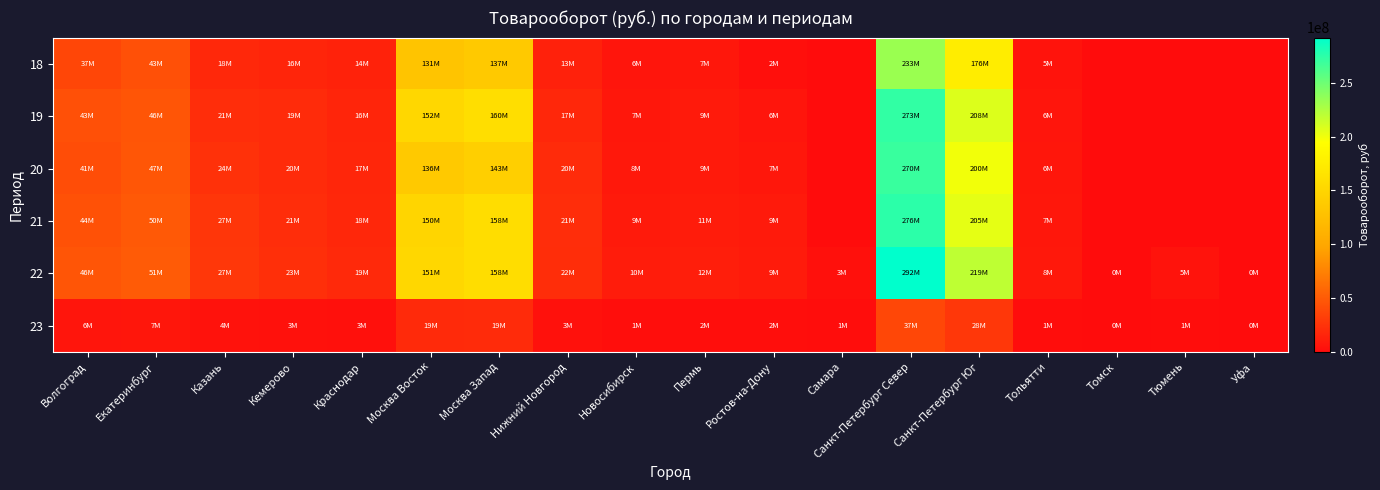

Which label corresponds to the smallest value in the chart?

Самара